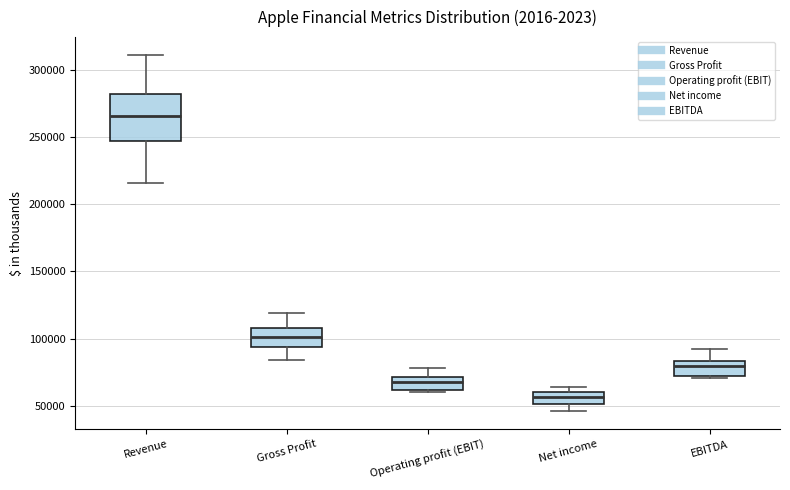

Reading left to right, read every box against the y-axis: the position of its median line, the range the box covers, and the ends of its whiskers. The values are not printed on the chart, so give them approximately, as read against the axis.

Revenue: median 265000, box 245000 to 280000, whiskers 215000 to 310000
Gross Profit: median 100000, box 95000 to 110000, whiskers 85000 to 120000
Operating profit (EBIT): median 70000 (inside the box), box 60000 to 70000, whiskers 60000 to 80000
Net income: median 55000, box 50000 to 60000, whiskers 45000 to 65000
EBITDA: median 80000, box 70000 to 85000, whiskers 70000 (just below the box's lower edge) to 90000